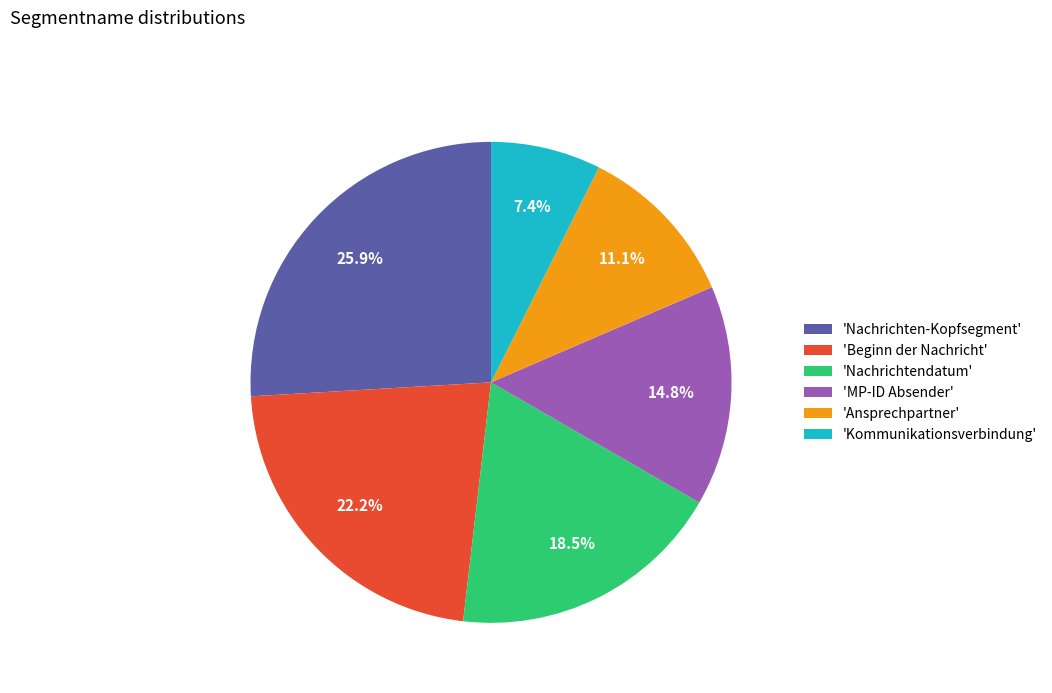

Do 'Nachrichtendatum' and 'Beginn der Nachricht' together represent more than half of the pie?

No